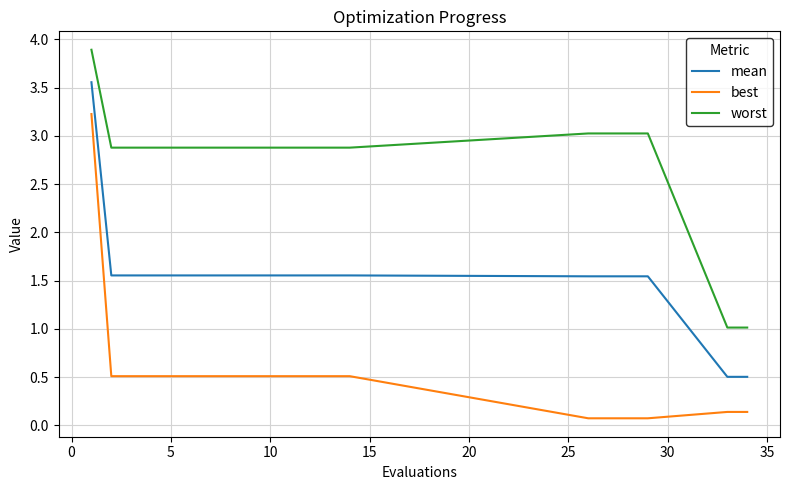

What is the greatest value displayed?

3.9